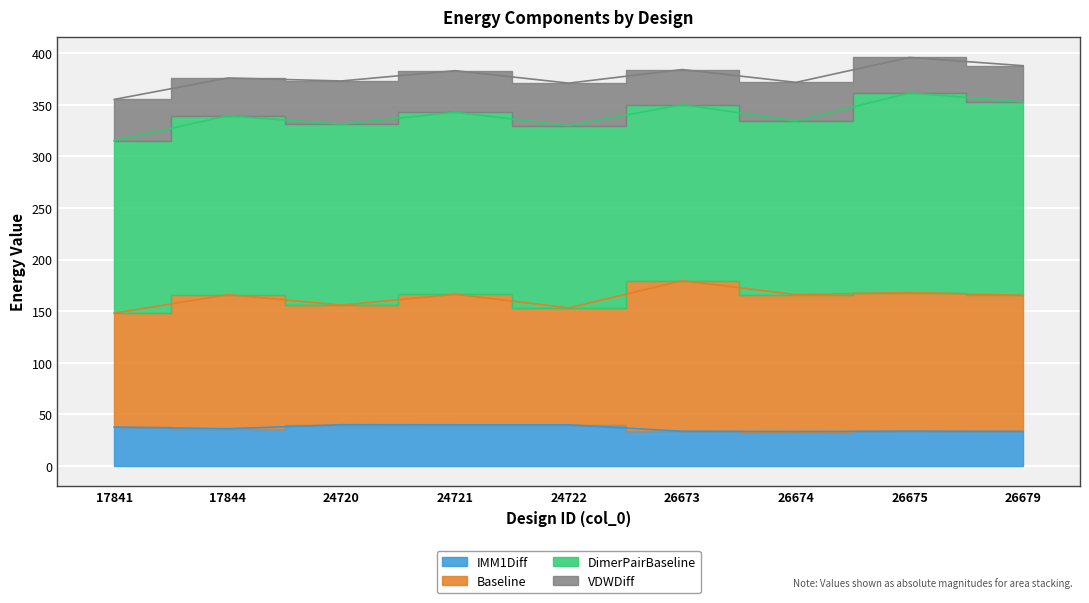

List the series in order of their peak value, highest first.

DimerPairBaseline, Baseline, IMM1Diff, VDWDiff